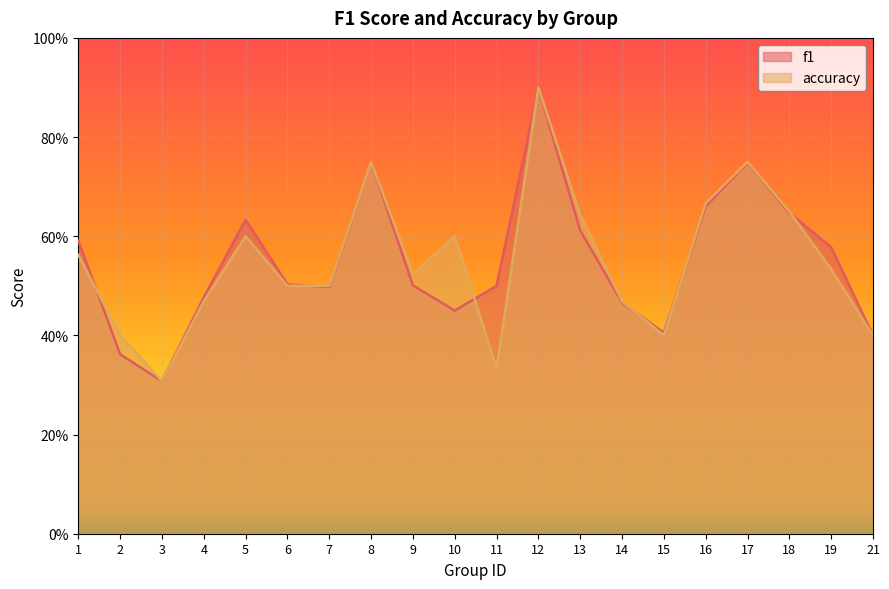

At how many categories does at least one series exceed 0?

20